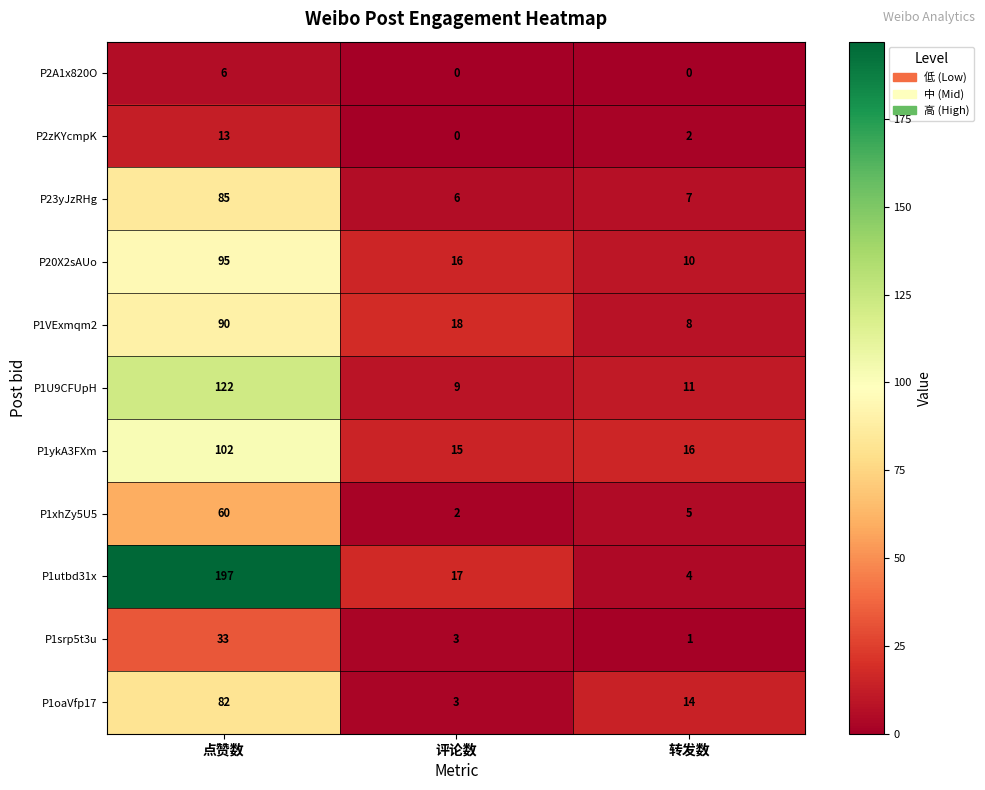

Where does the P1srp5t3u series first go above 3?

点赞数